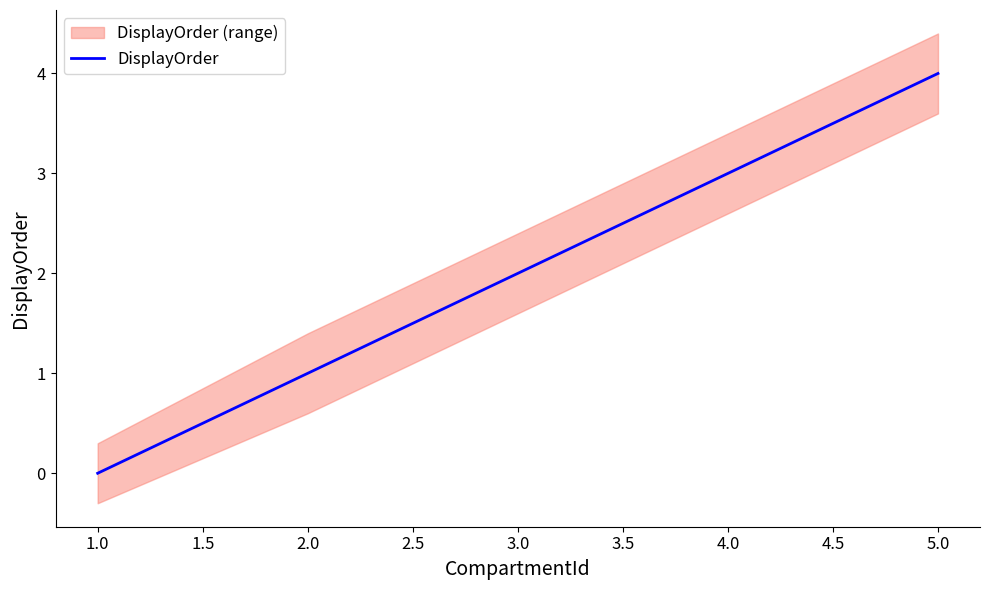

Rank the categories by DisplayOrder value from lowest to highest.

1.0, 2.0, 3.0, 4.0, 5.0